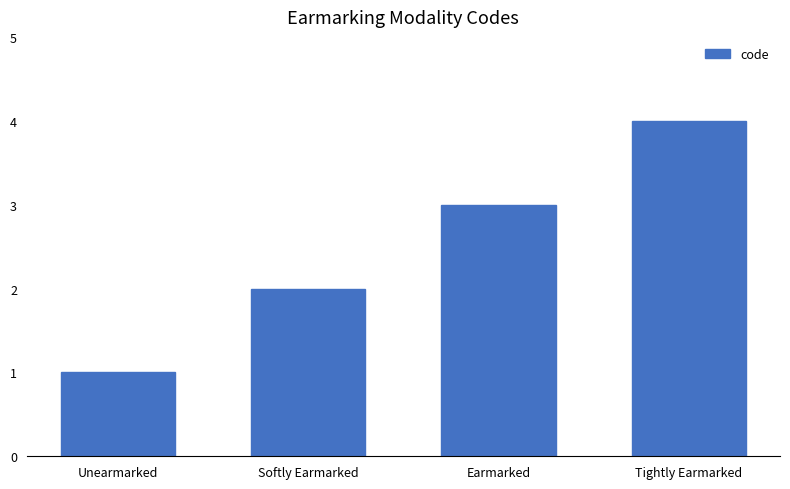

What is the minimum value shown in the chart?

1